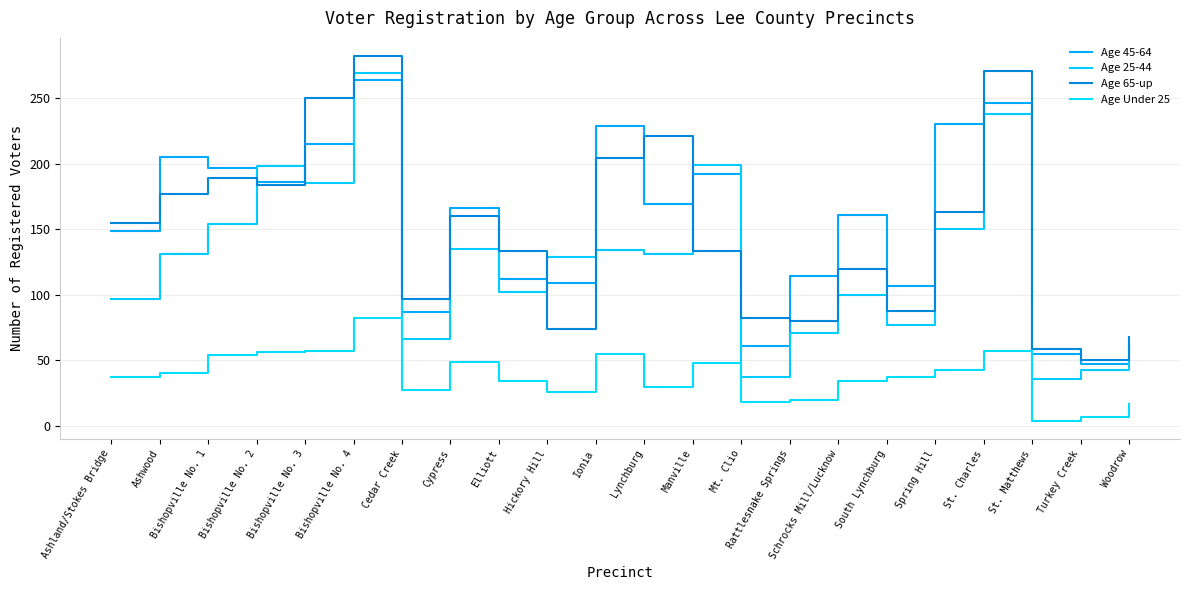

True or false: Age 45-64 and Age Under 25 intersect in this chart.

False